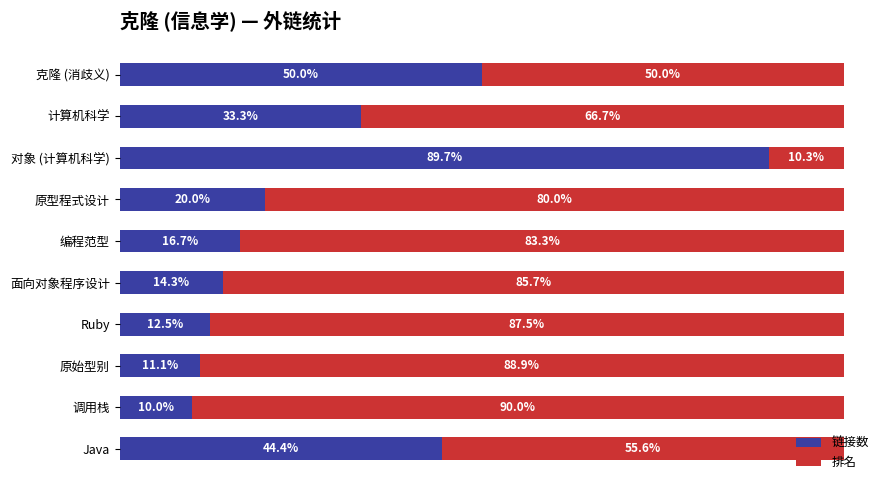

At which label does 链接数 reach its minimum?

调用栈